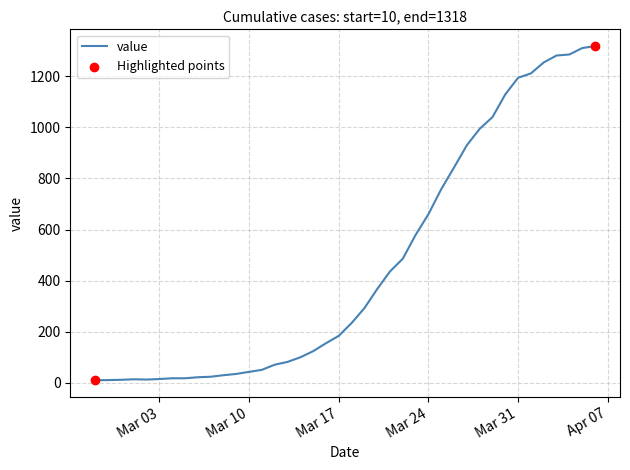

What is the difference between the maximum and minimum values?

1308